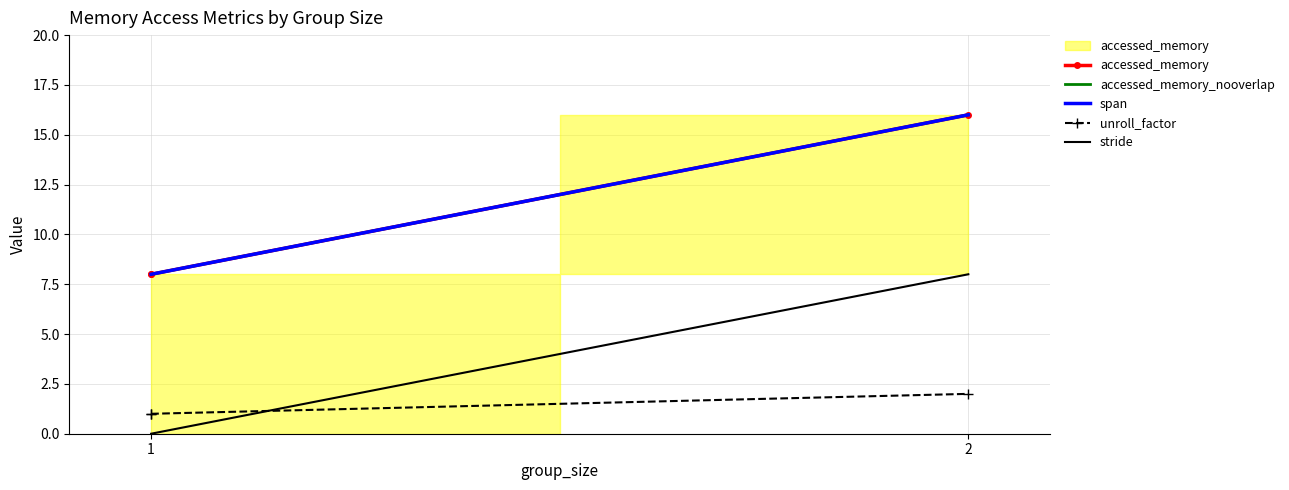

What is the difference between the highest and lowest values at 1?

8